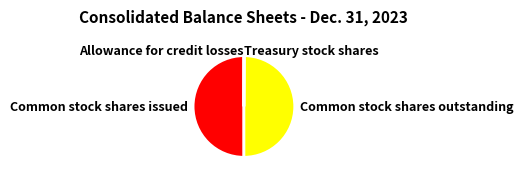

True or false: Common stock shares issued accounts for 62% of the total.

False